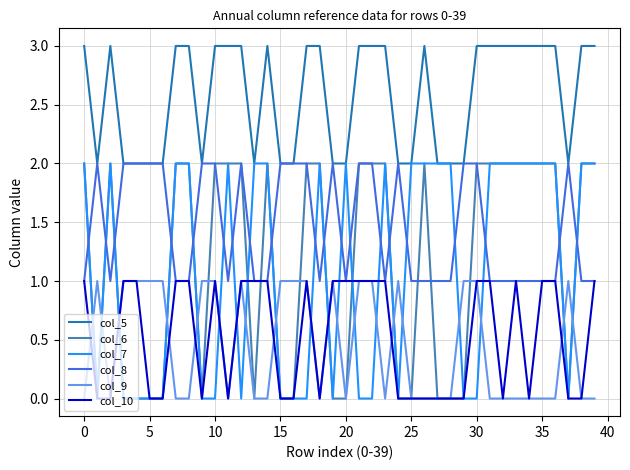

True or false: col_9 and col_5 cross at least once.

False